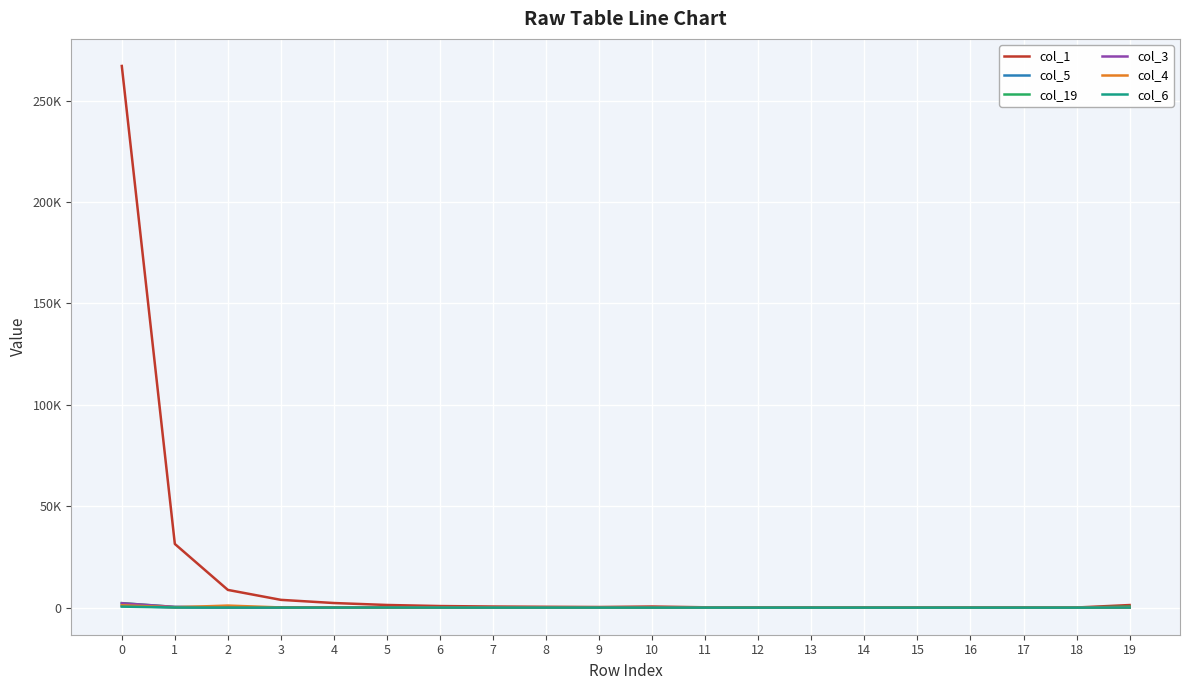

What is the highest value of the col_6 series?

502